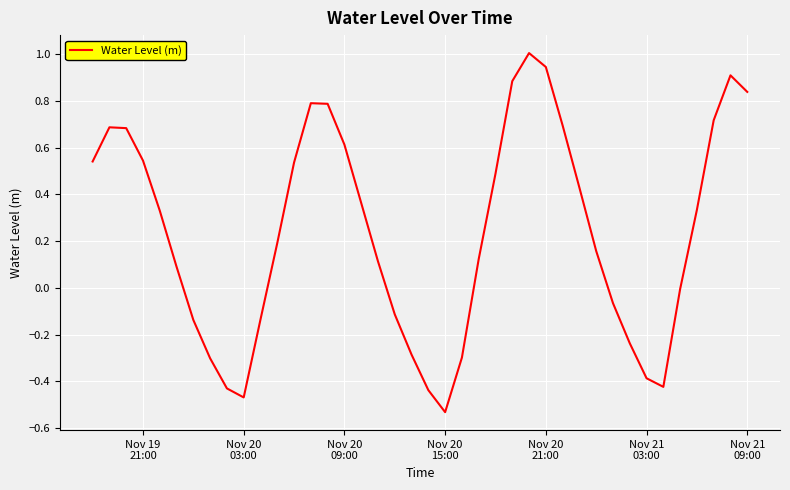

What is the greatest value displayed?

1.0